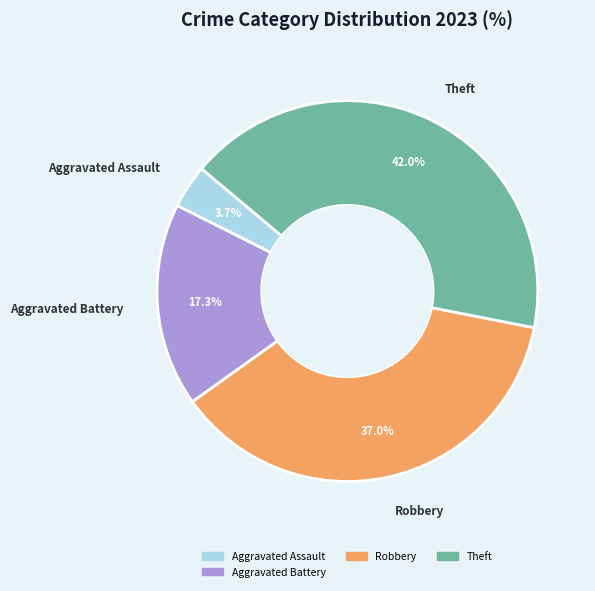

Is there a majority slice in this chart?

No